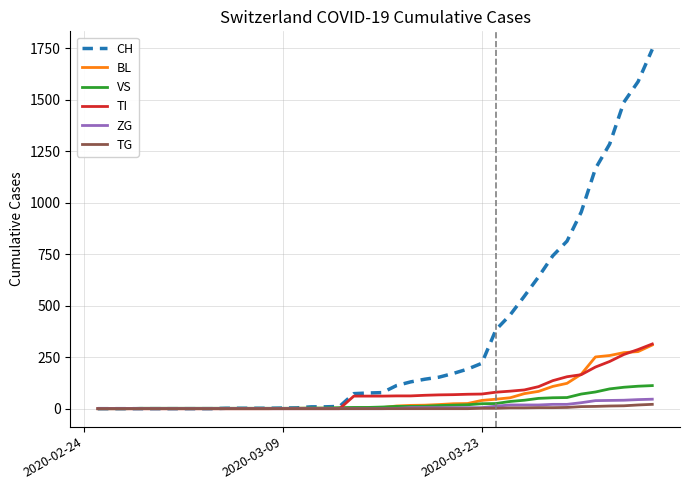

What is the greatest value displayed?

1744